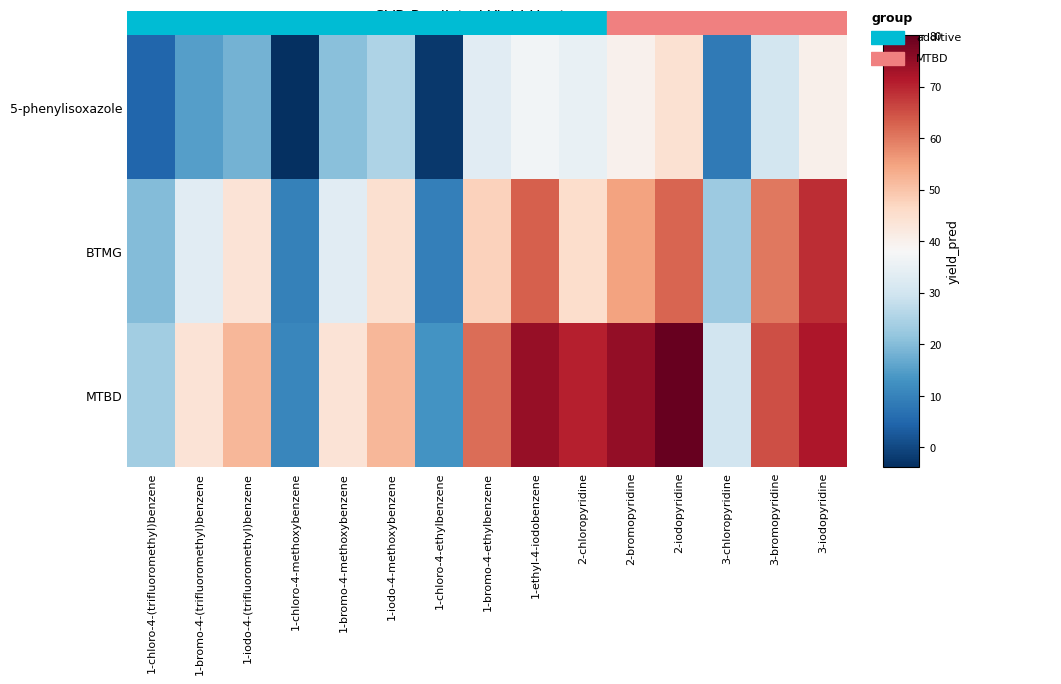

Reading right to left, what are all the values shown in this chart?

5-phenylisoxazole: 3-iodopyridine=40.2	3-bromopyridine=30.4	3-chloropyridine=8.3	2-iodopyridine=44.5	2-bromopyridine=39.8	2-chloropyridine=35.0	1-ethyl-4-iodobenzene=36.8	1-bromo-4-ethylbenzene=33.4	1-chloro-4-ethylbenzene=-2.4	1-iodo-4-methoxybenzene=25.1	1-bromo-4-methoxybenzene=20.4	1-chloro-4-methoxybenzene=-3.9	1-iodo-4-(trifluoromethyl)benzene=18.4	1-bromo-4-(trifluoromethyl)benzene=15.1	1-chloro-4-(trifluoromethyl)benzene=4.9
BTMG: 3-iodopyridine=69.0	3-bromopyridine=60.1	3-chloropyridine=22.9	2-iodopyridine=62.6	2-bromopyridine=54.9	2-chloropyridine=45.4	1-ethyl-4-iodobenzene=63.2	1-bromo-4-ethylbenzene=47.6	1-chloro-4-ethylbenzene=9.4	1-iodo-4-methoxybenzene=44.8	1-bromo-4-methoxybenzene=33.4	1-chloro-4-methoxybenzene=9.8	1-iodo-4-(trifluoromethyl)benzene=43.7	1-bromo-4-(trifluoromethyl)benzene=33.4	1-chloro-4-(trifluoromethyl)benzene=19.8
MTBD: 3-iodopyridine=72.0	3-bromopyridine=65.0	3-chloropyridine=30.0	2-iodopyridine=80.0	2-bromopyridine=75.0	2-chloropyridine=70.6	1-ethyl-4-iodobenzene=74.5	1-bromo-4-ethylbenzene=61.6	1-chloro-4-ethylbenzene=13.0	1-iodo-4-methoxybenzene=52.1	1-bromo-4-methoxybenzene=43.7	1-chloro-4-methoxybenzene=10.6	1-iodo-4-(trifluoromethyl)benzene=52.1	1-bromo-4-(trifluoromethyl)benzene=43.6	1-chloro-4-(trifluoromethyl)benzene=23.5